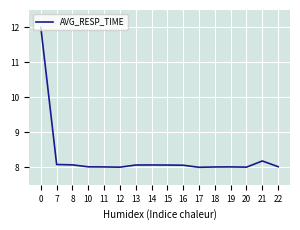

Approximately how many times larger is the value at 12 compared to 8?

1.0